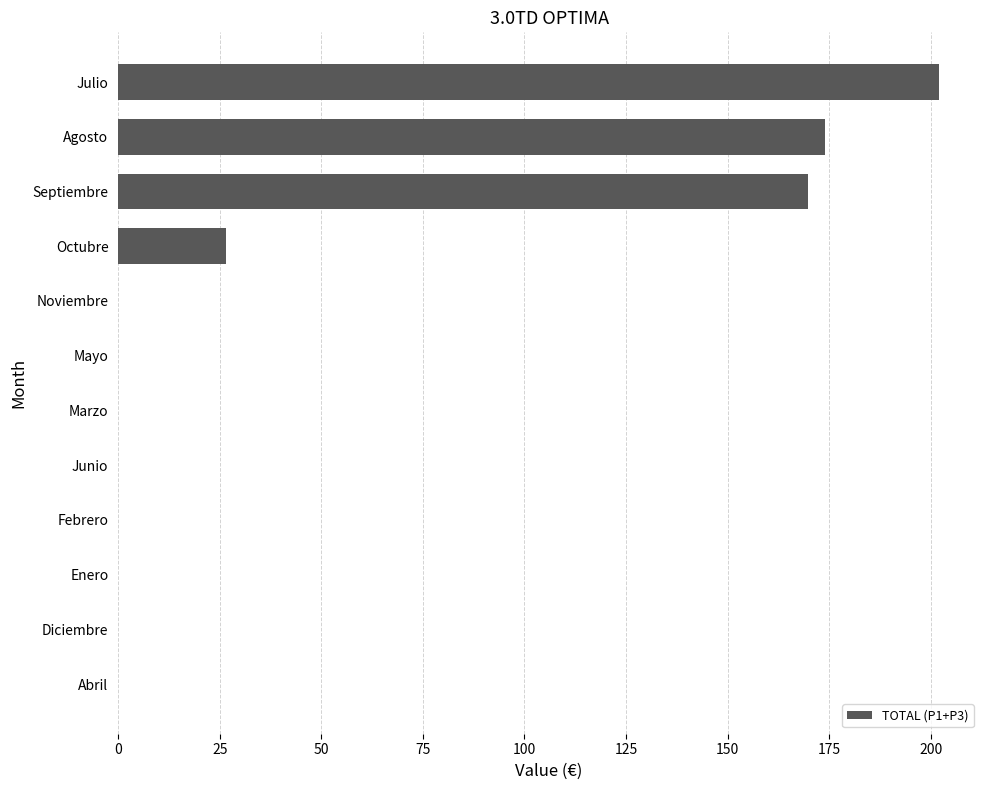

True or false: the data shows 44.0 at Octubre.

False